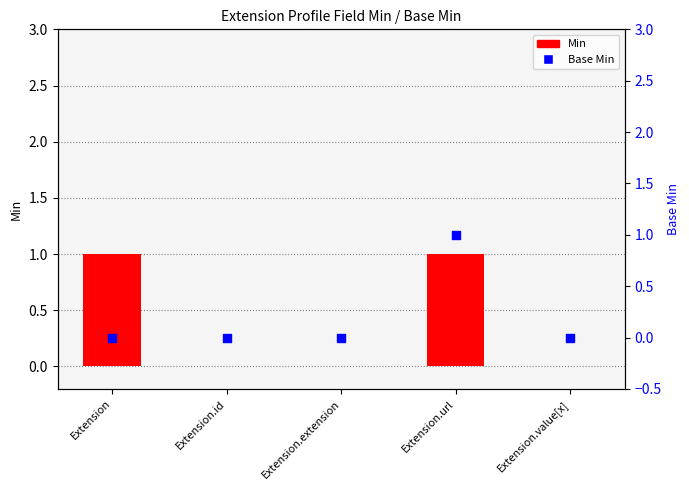

What is the total value across all series at Extension?

1